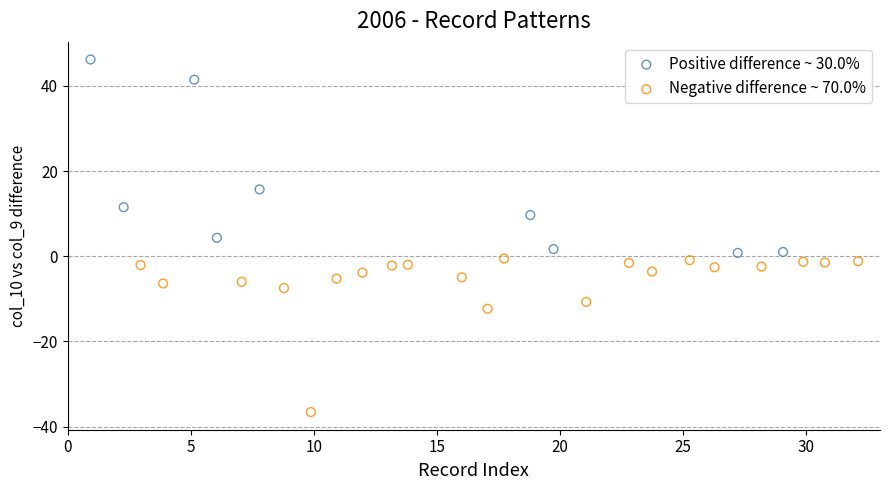

Which series has the widest spread of Y values?

Positive difference ~ 30.0%